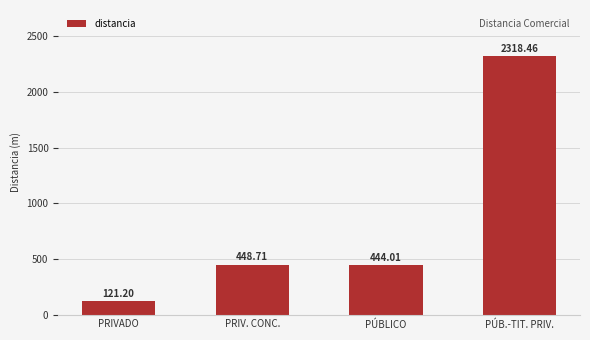

List the labels in order of value, smallest first.

PRIVADO, PÚBLICO, PRIV. CONC., PÚB.-TIT. PRIV.